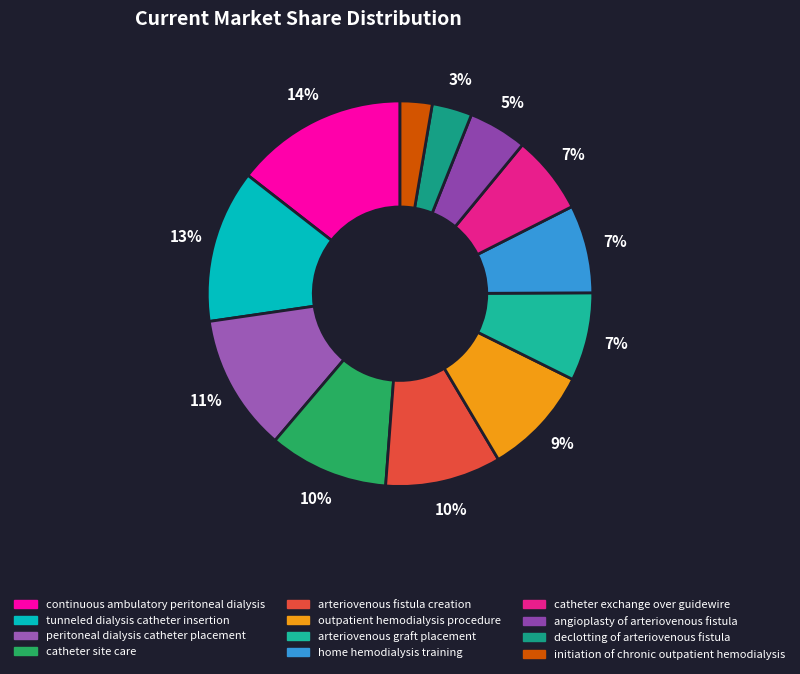

Is there a majority slice in this chart?

No